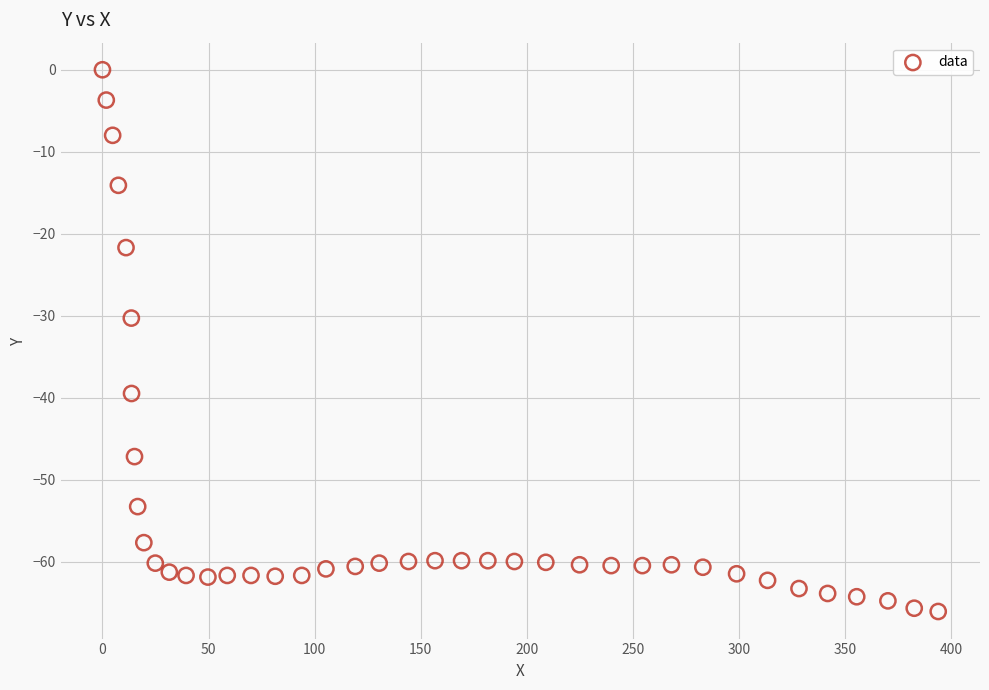

What is the range of X values (max minus min)?

393.8